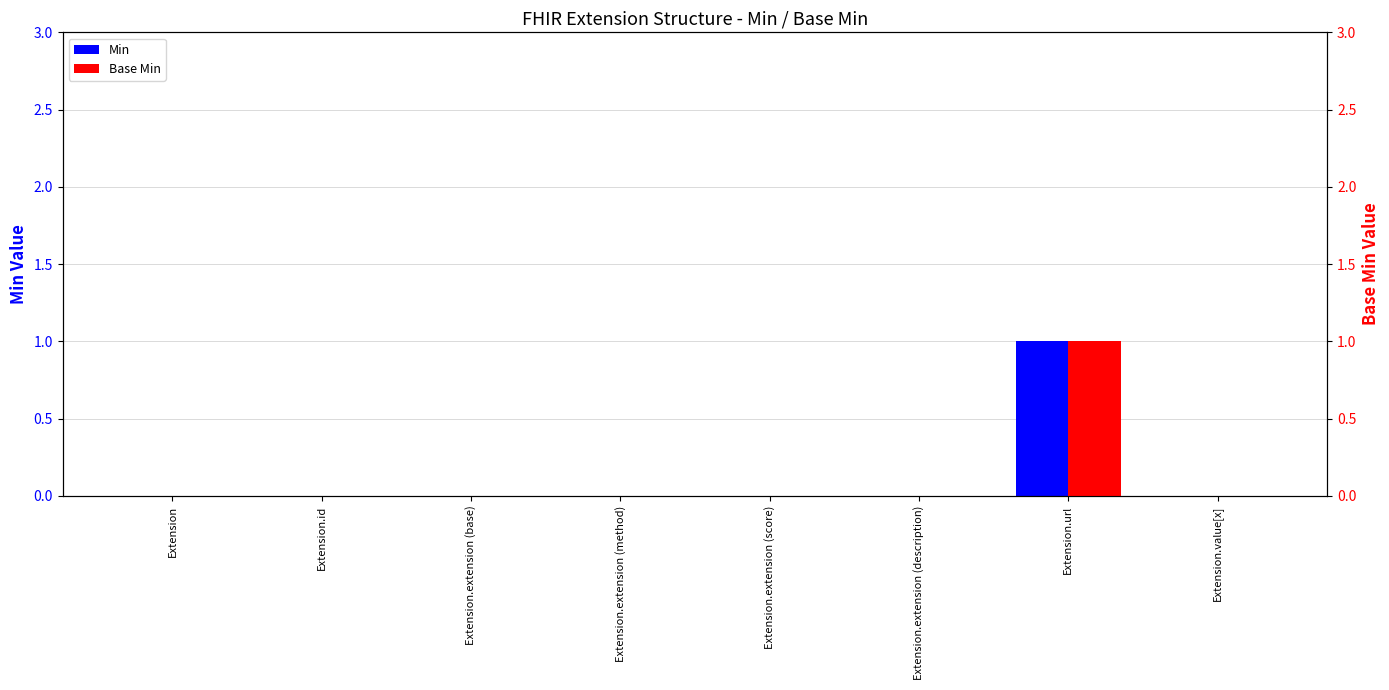

How many values in Min are above zero?

1